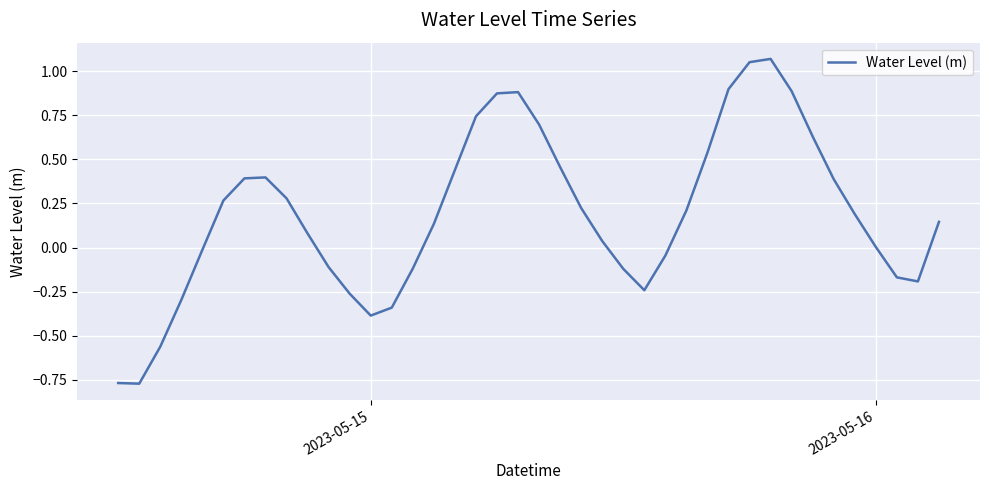

What is the difference between the maximum and minimum values?

1.8